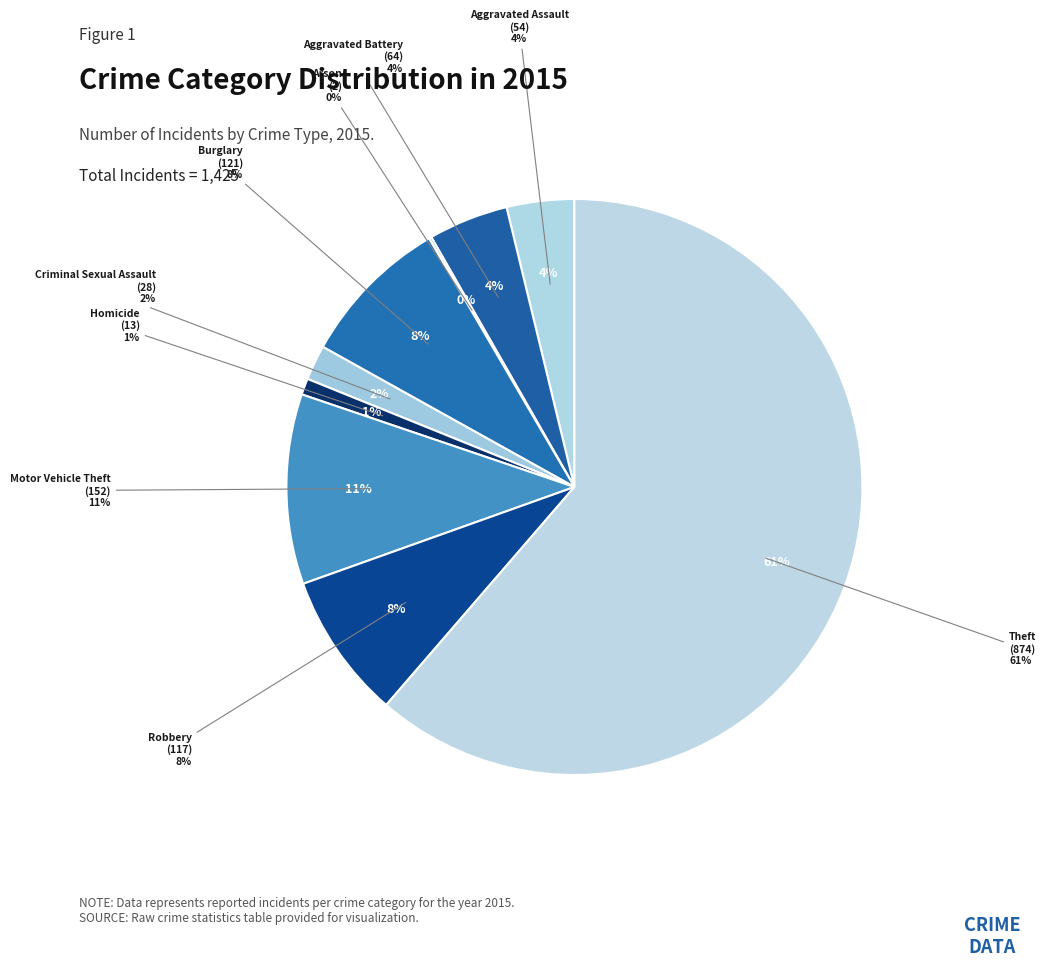

Combined, what portion of the pie is Criminal Sexual Assault and Aggravated Assault?

5.8%